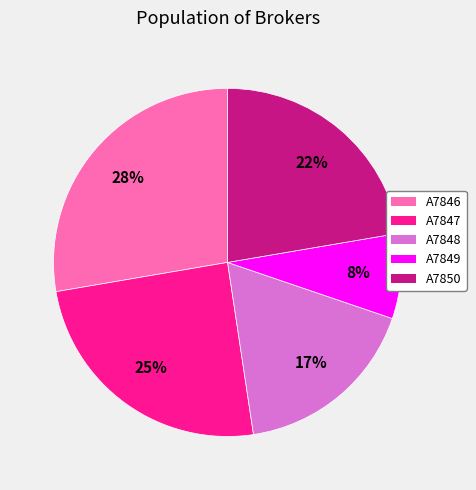

Between A7849 and A7850, which is larger?

A7850